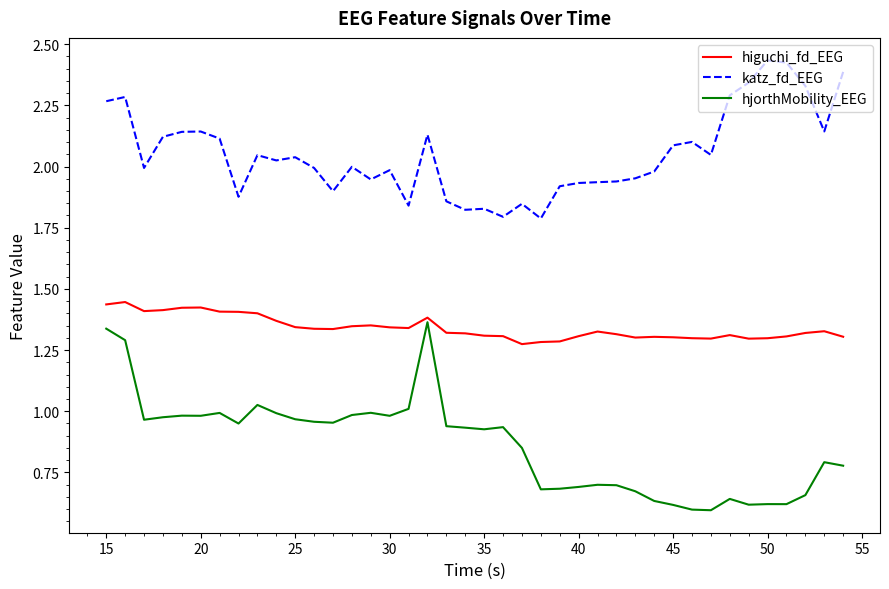

True or false: katz_fd_EEG and hjorthMobility_EEG cross at least once.

False